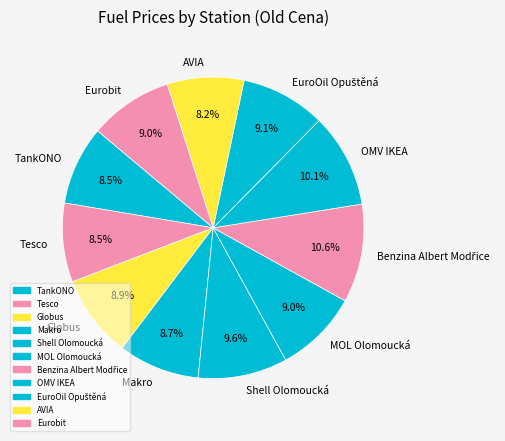

To the nearest percent, what percentage of the pie is AVIA?

8%